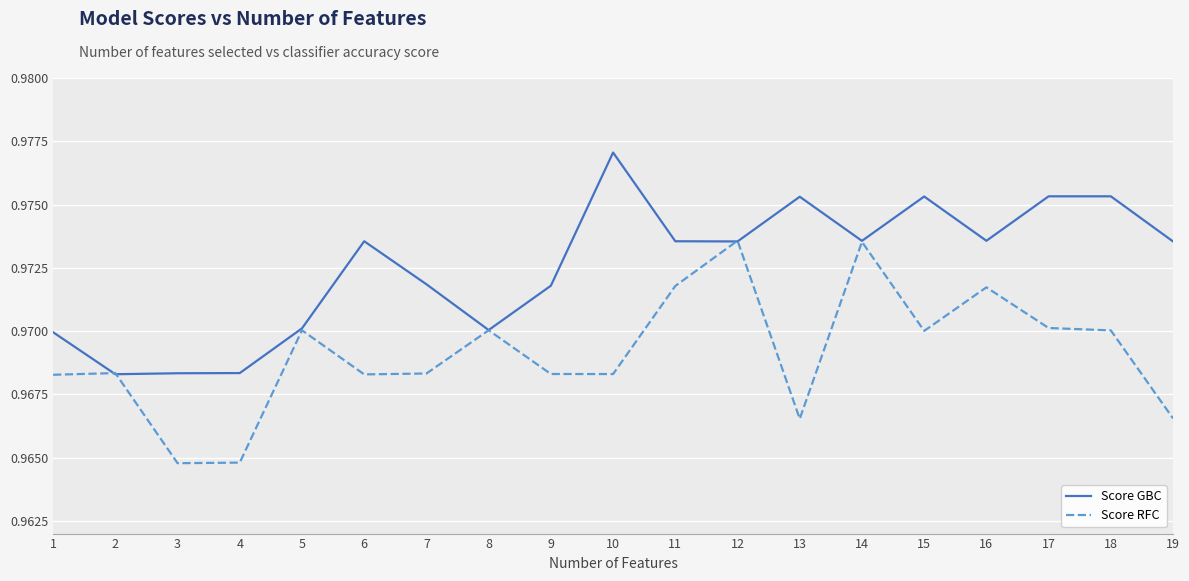

Rank the series by their maximum value, from highest to lowest.

Score GBC, Score RFC